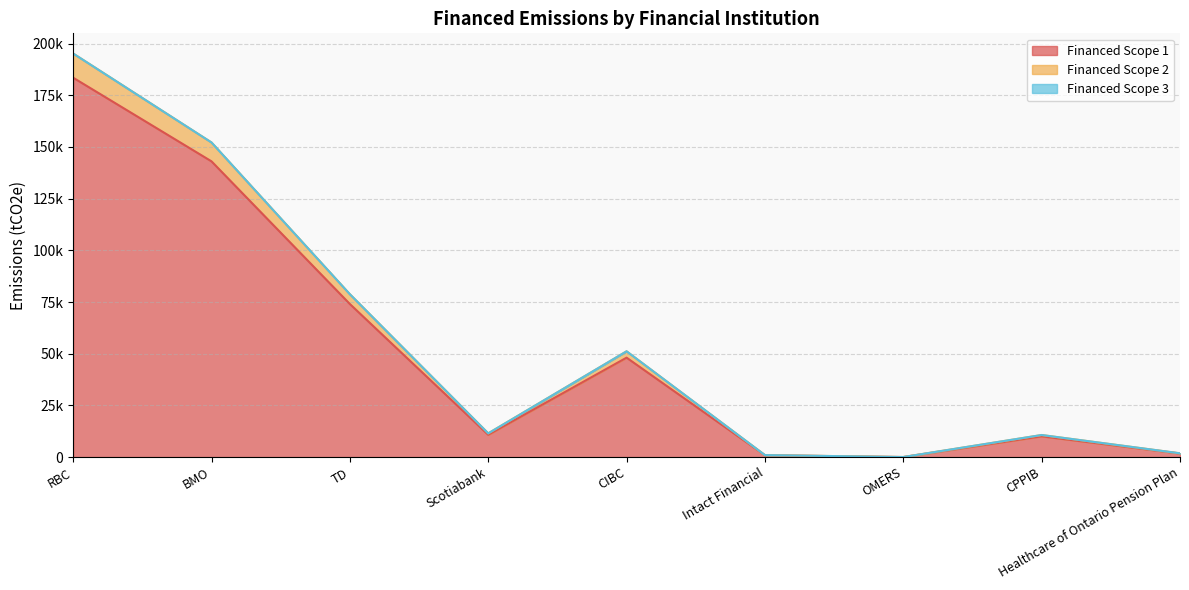

True or false: Financed Scope 1 has a value of 74037.2 at TD.

True